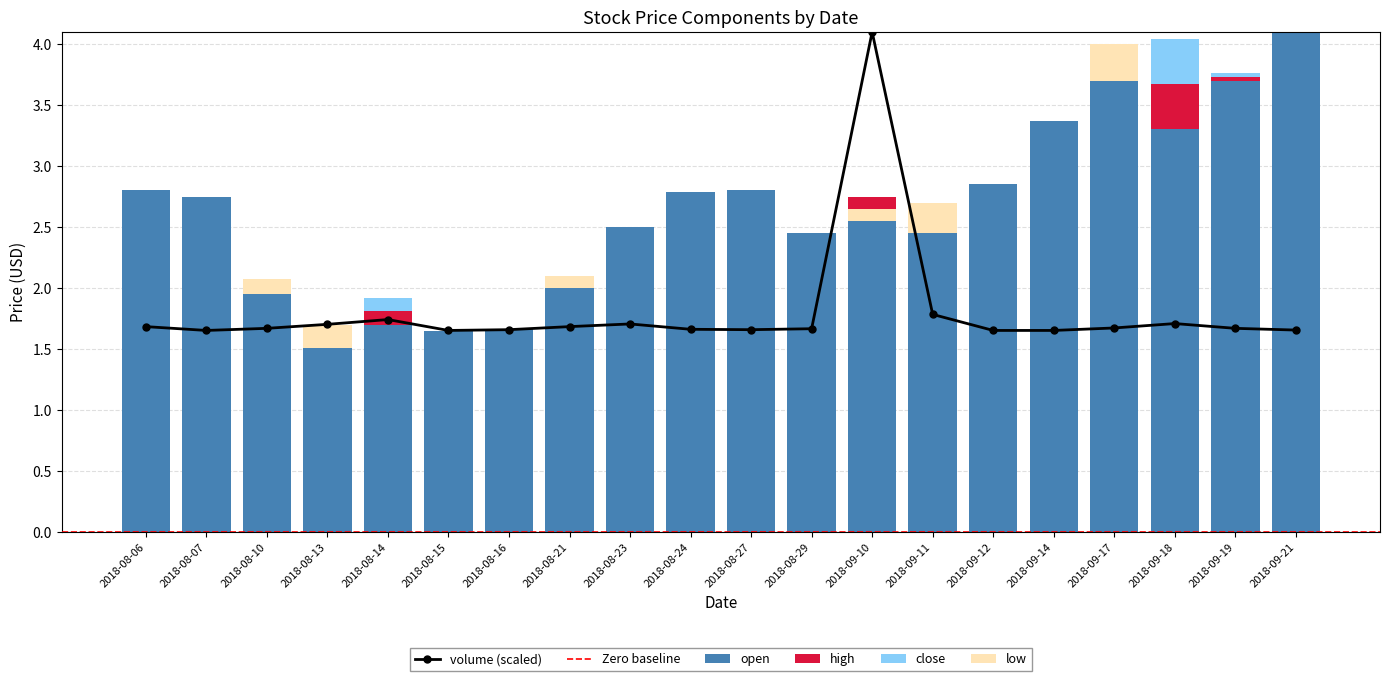

At which category is the sum across all series the highest?

2018-09-21